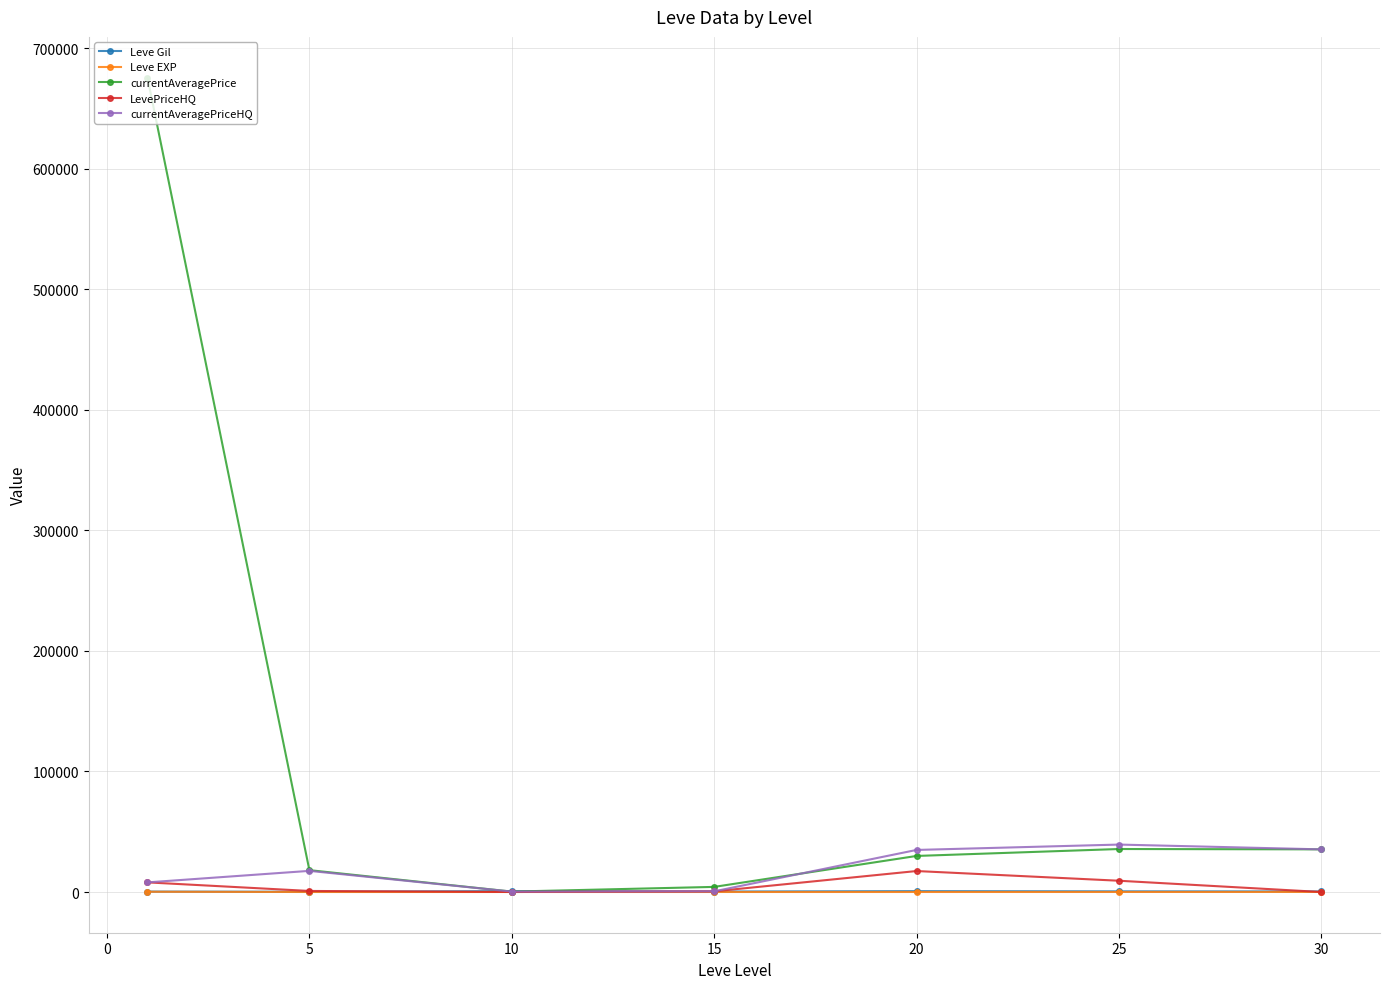

True or false: LevePriceHQ has more than 2 interior local peaks.

False